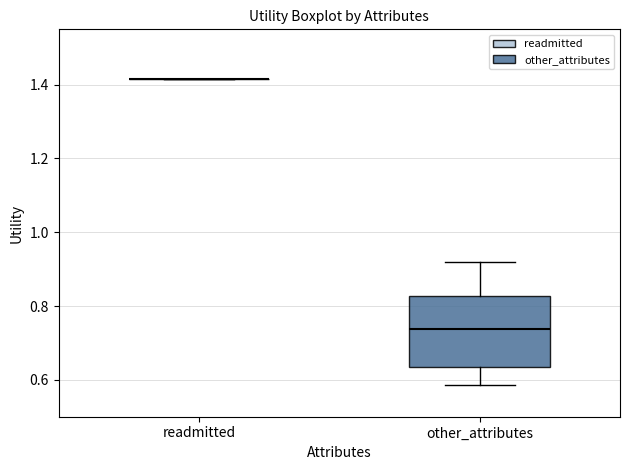

Reading left to right, transcribe this box plot: for each box, give where its median line is, the range the box spans, and where its two whiskers end, as read against the y-axis. The values are not printed on the chart, so give them approximately, as read against the axis.

readmitted: box collapsed to a line at 1.42, whiskers 1.42 to 1.42
other_attributes: median 0.74, box 0.64 to 0.82, whiskers 0.58 to 0.92